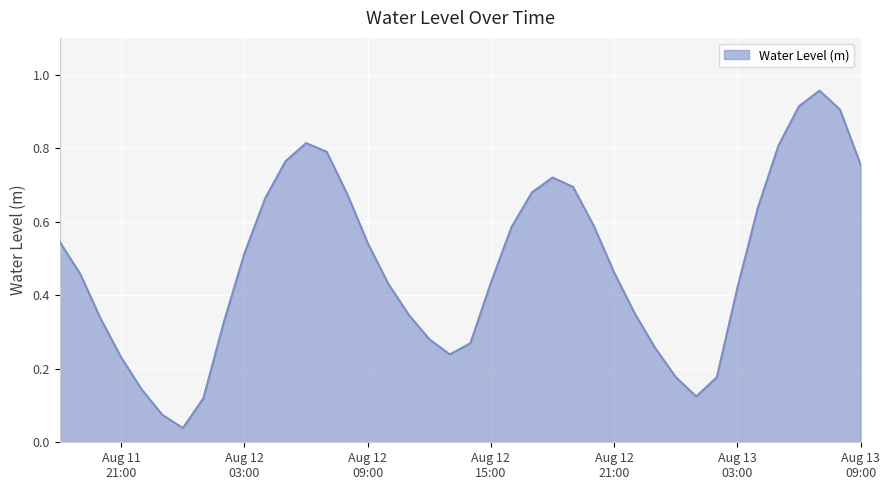

List the labels in order of value, largest first.

2023-08-13 07:00:00, 2023-08-13 06:00:00, 2023-08-13 08:00:00, 2023-08-12 06:00:00, 2023-08-13 05:00:00, 2023-08-12 07:00:00, 2023-08-12 05:00:00, 2023-08-13 09:00:00, 2023-08-12 18:00:00, 2023-08-12 19:00:00, 2023-08-12 17:00:00, 2023-08-12 08:00:00, 2023-08-12 04:00:00, 2023-08-13 04:00:00, 2023-08-12 20:00:00, 2023-08-12 16:00:00, 2023-08-11 18:00:00, 2023-08-12 09:00:00, 2023-08-12 03:00:00, 2023-08-12 21:00:00, 2023-08-11 19:00:00, 2023-08-12 15:00:00, 2023-08-12 10:00:00, 2023-08-13 03:00:00, 2023-08-12 22:00:00, 2023-08-12 11:00:00, 2023-08-11 20:00:00, 2023-08-12 02:00:00, 2023-08-12 12:00:00, 2023-08-12 14:00:00, 2023-08-12 23:00:00, 2023-08-12 13:00:00, 2023-08-11 21:00:00, 2023-08-13 00:00:00, 2023-08-13 02:00:00, 2023-08-11 22:00:00, 2023-08-13 01:00:00, 2023-08-12 01:00:00, 2023-08-11 23:00:00, 2023-08-12 00:00:00